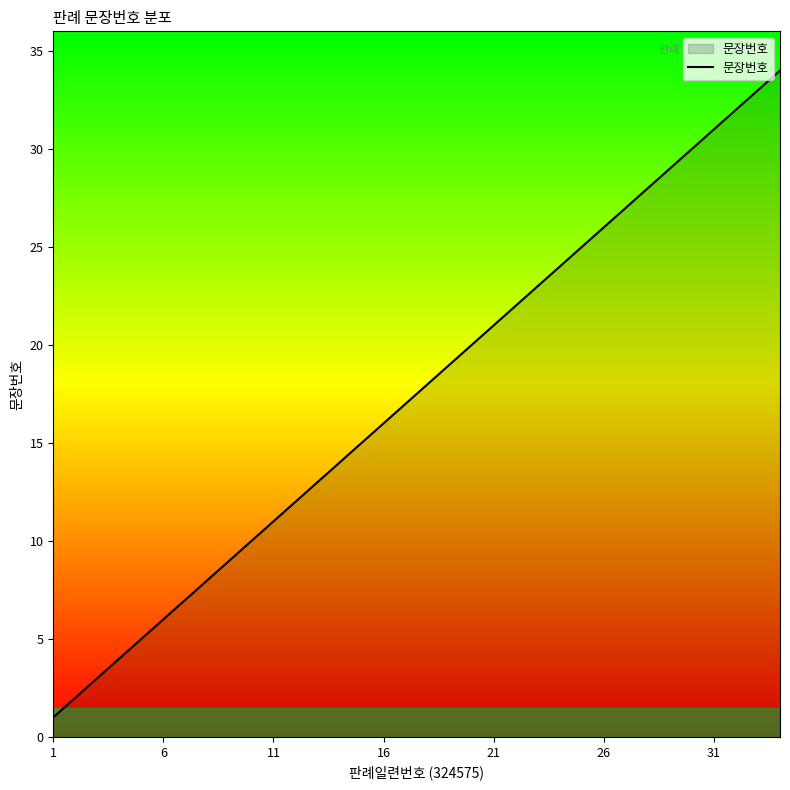

Reading right to left, transcribe all the data shown in this chart.

34	33	32	31	30	29	28	27	26	25	24	23	22	21	20	19	18	17	16	15	14	13	12	11	10	9	8	7	6	5	4	3	2	1